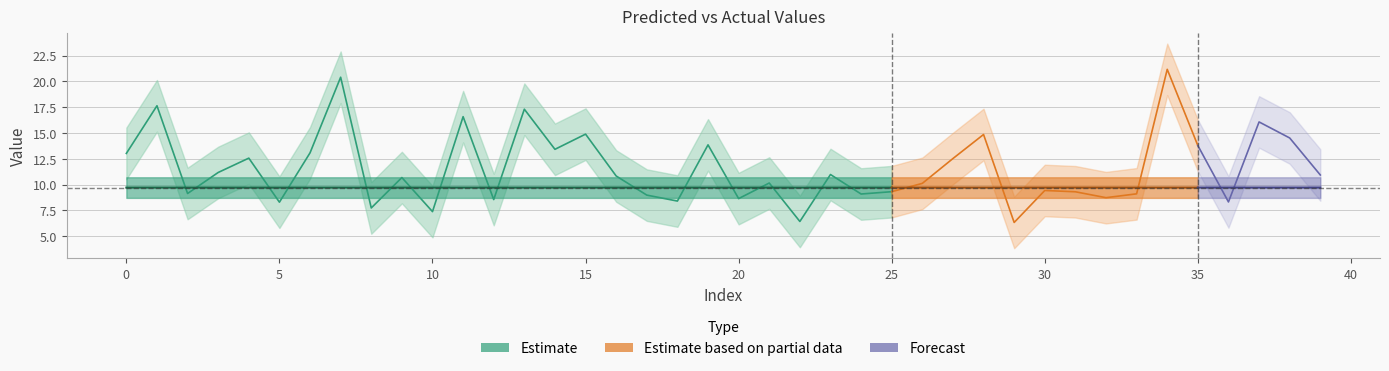

Is it true that y_test equals 9.3 at 31?

True